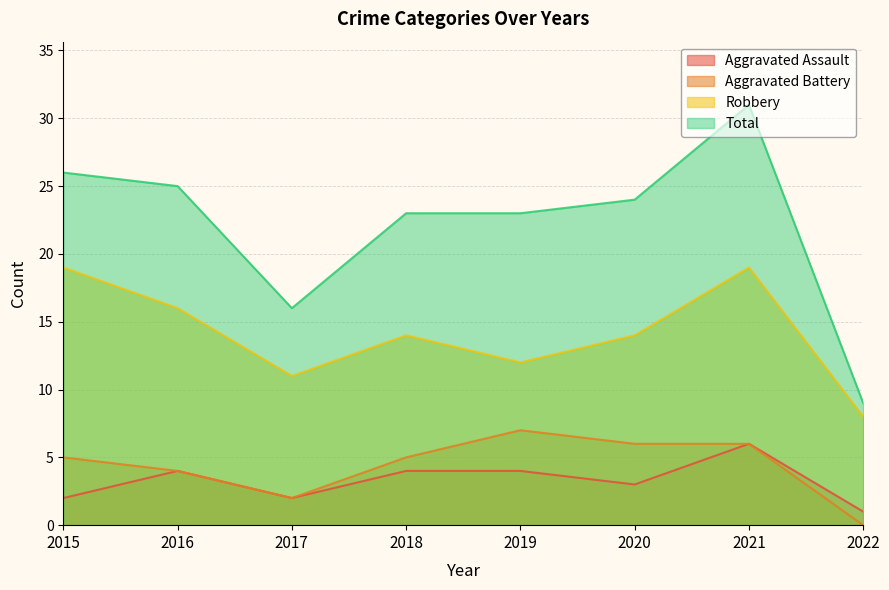

How many categories are shown in the chart?

8